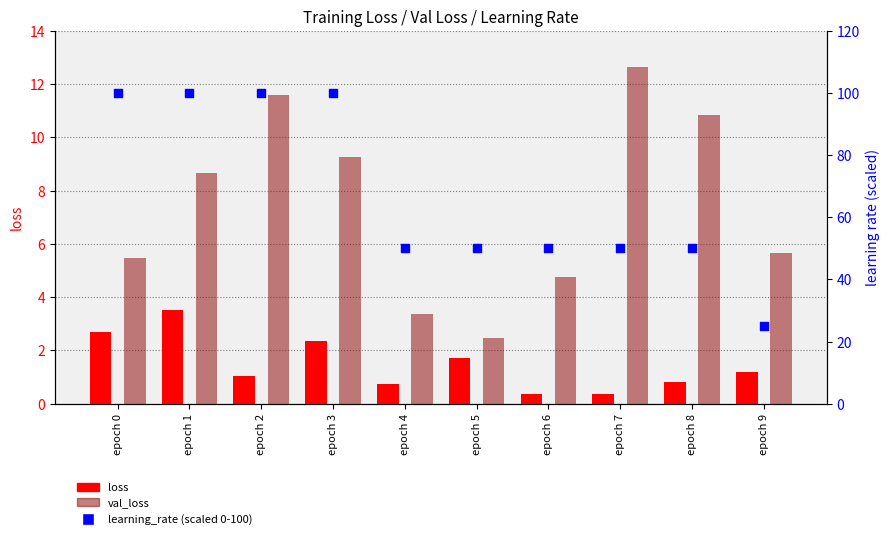

Which series has the largest total across all categories?

learning_rate (scaled 0-100)